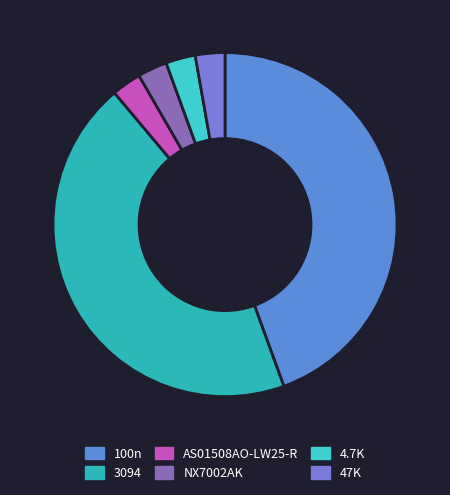

What percentage is NOT represented by 4.7K?

97.2%